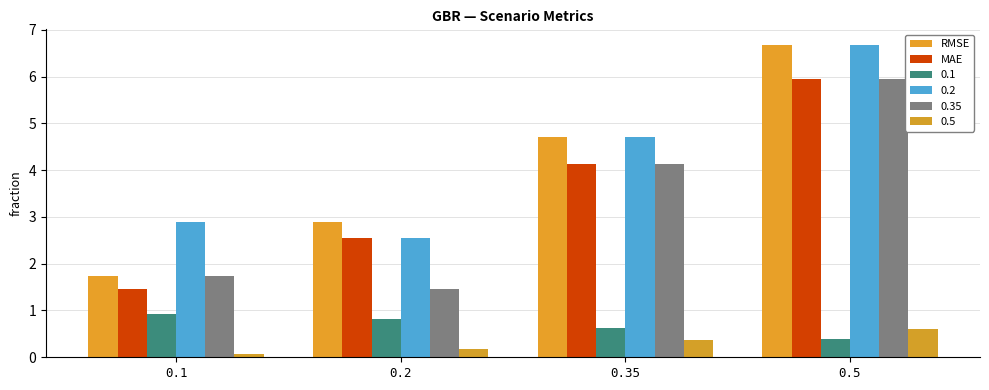

How many groups of bars are there?

4